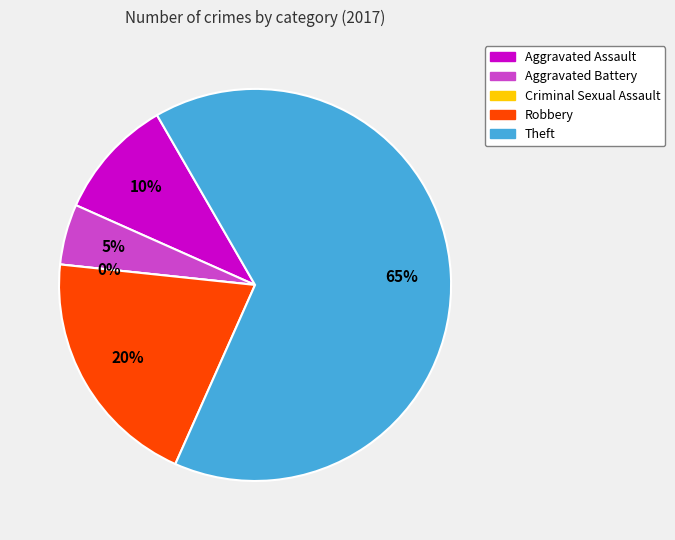

How much of the chart is everything except Aggravated Assault?

90.0%